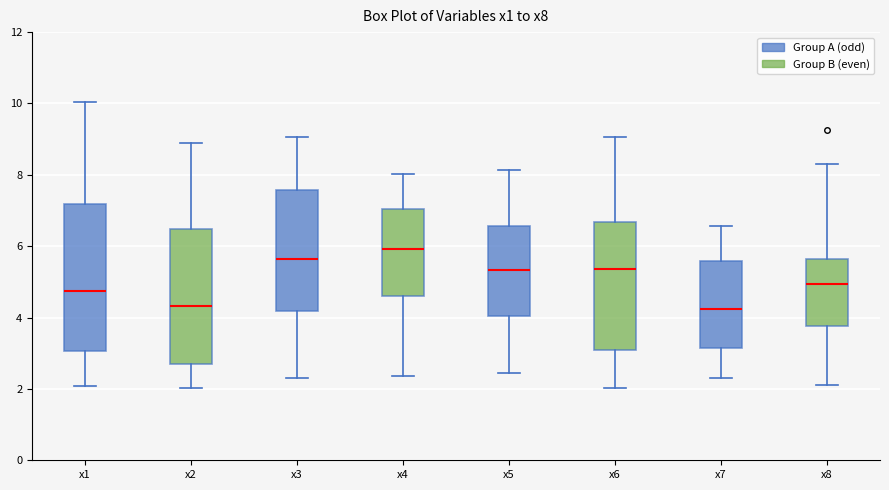

Reading left to right, read every box against the y-axis: the position of its median line, the range the box covers, and the ends of its whiskers. The values are not printed on the chart, so give them approximately, as read against the axis.

x1: median 4.8, box 3.0 to 7.2, whiskers 2.0 to 10.0
x2: median 4.4, box 2.8 to 6.4, whiskers 2.0 to 8.8
x3: median 5.6, box 4.2 to 7.6, whiskers 2.4 to 9.0
x4: median 6.0, box 4.6 to 7.0, whiskers 2.4 to 8.0
x5: median 5.4, box 4.0 to 6.6, whiskers 2.4 to 8.2
x6: median 5.4, box 3.2 to 6.6, whiskers 2.0 to 9.0
x7: median 4.2, box 3.2 to 5.6, whiskers 2.4 to 6.6
x8: median 5.0, box 3.8 to 5.6, whiskers 2.2 to 8.2